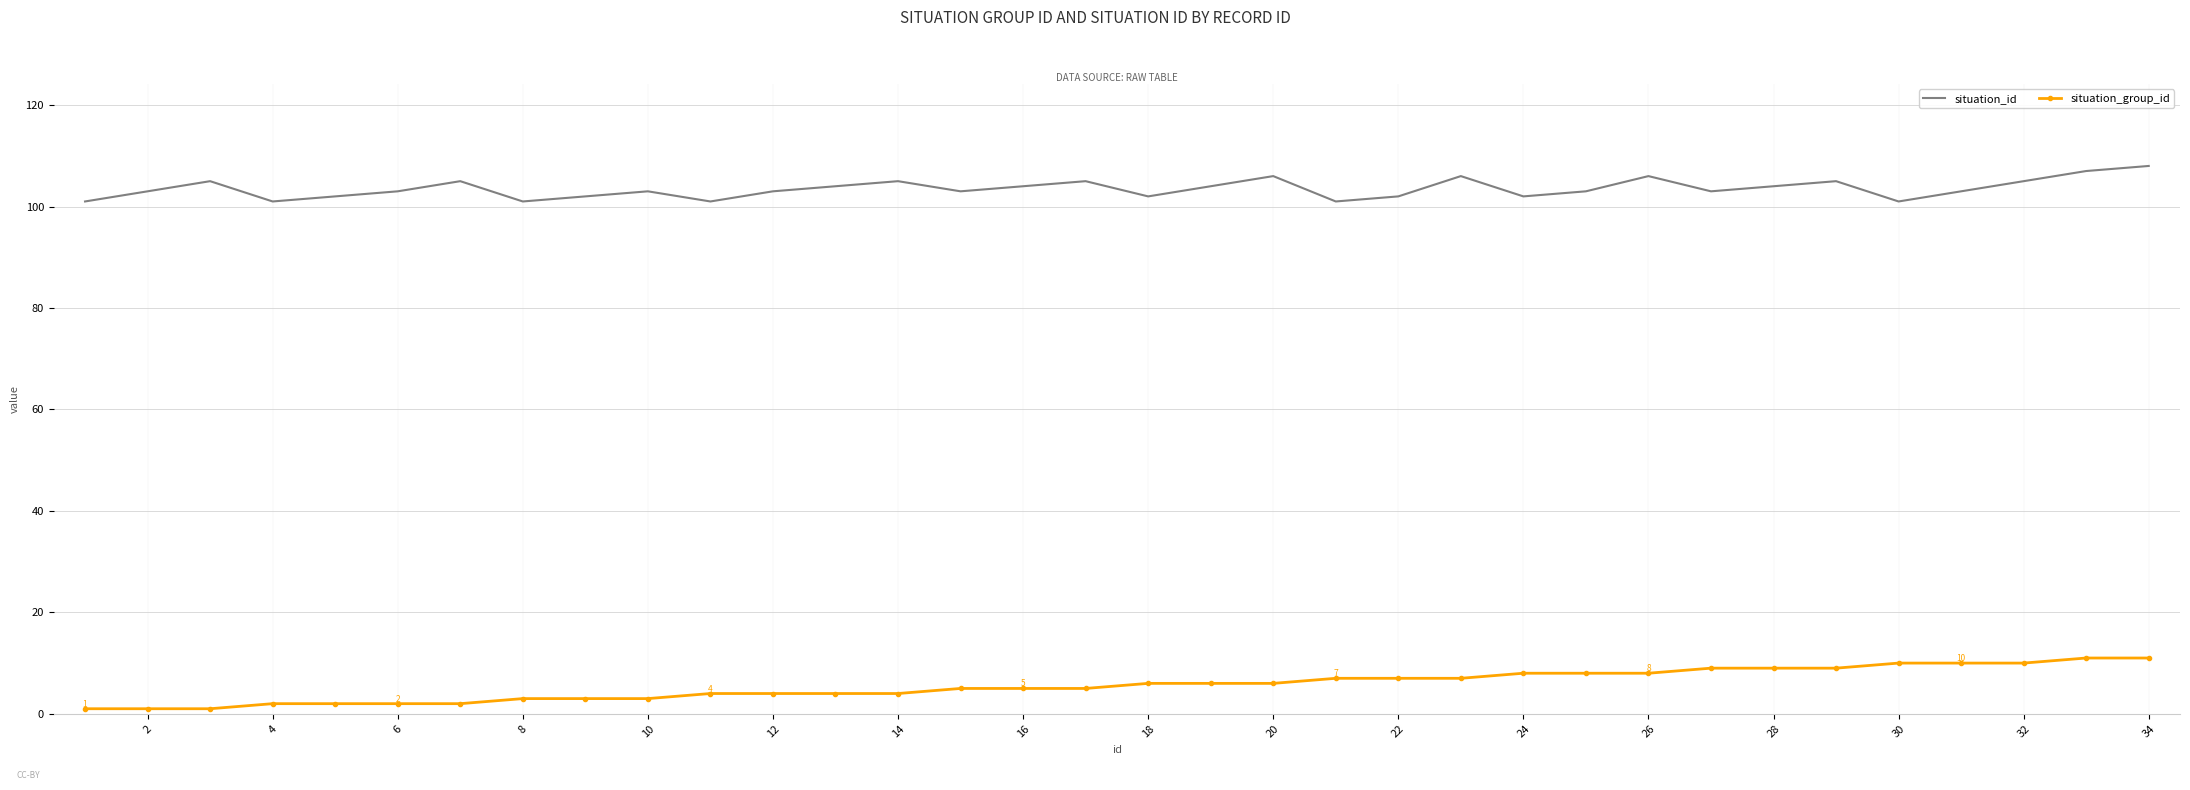

List the series in order of their overall mean, lowest first.

situation_group_id, situation_id